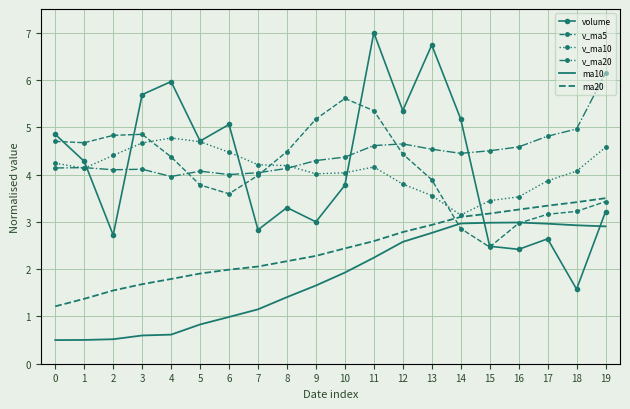

At which category is the sum across all series the highest?

11